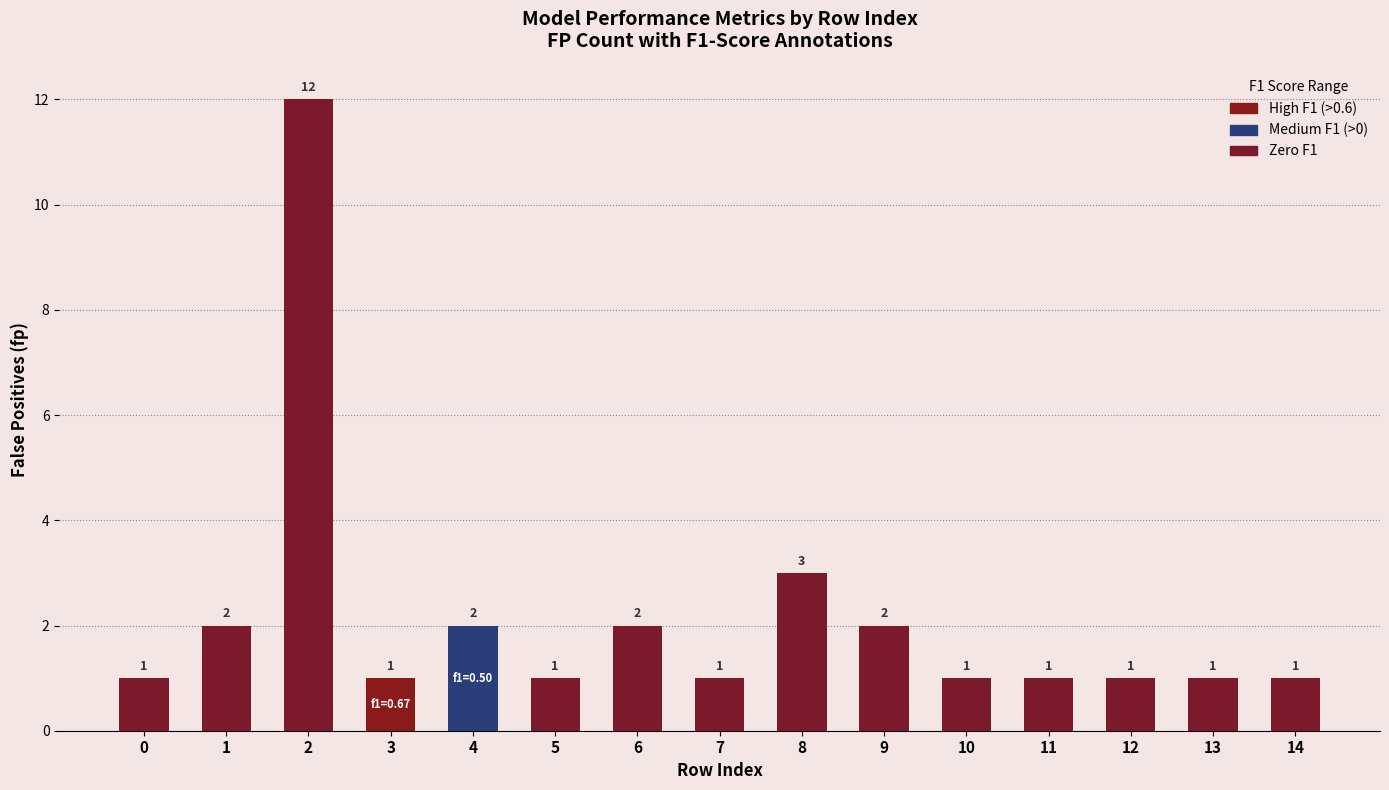

Which category has the highest value across all series?

2